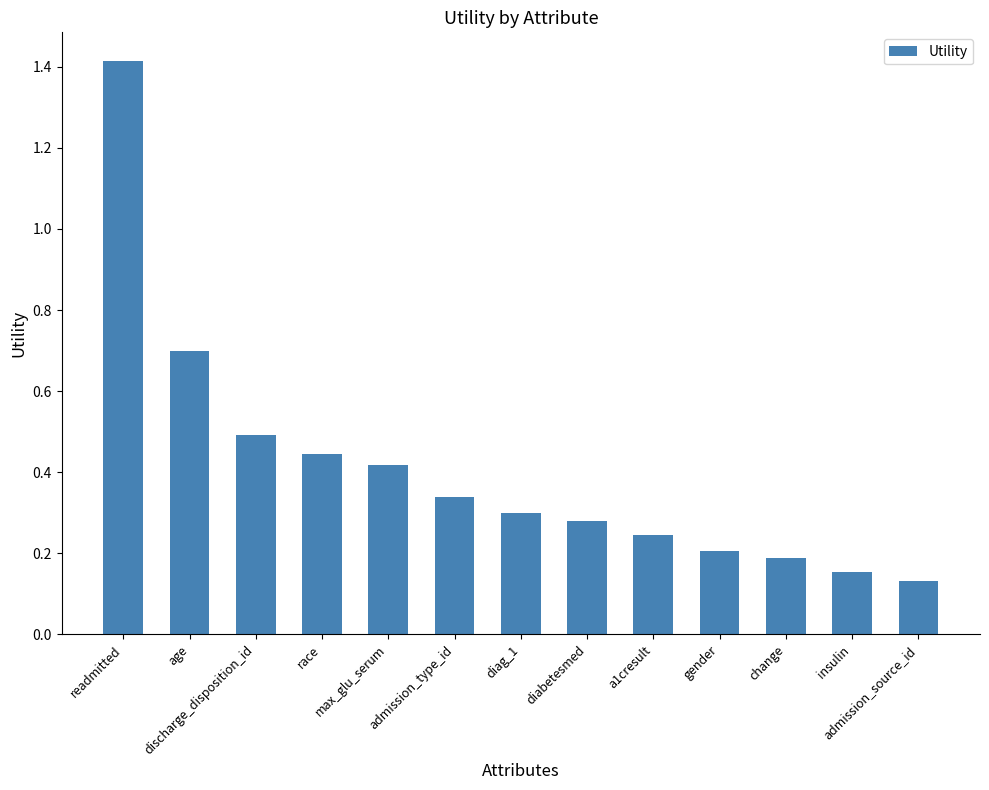

Which category has the highest value across all series?

readmitted